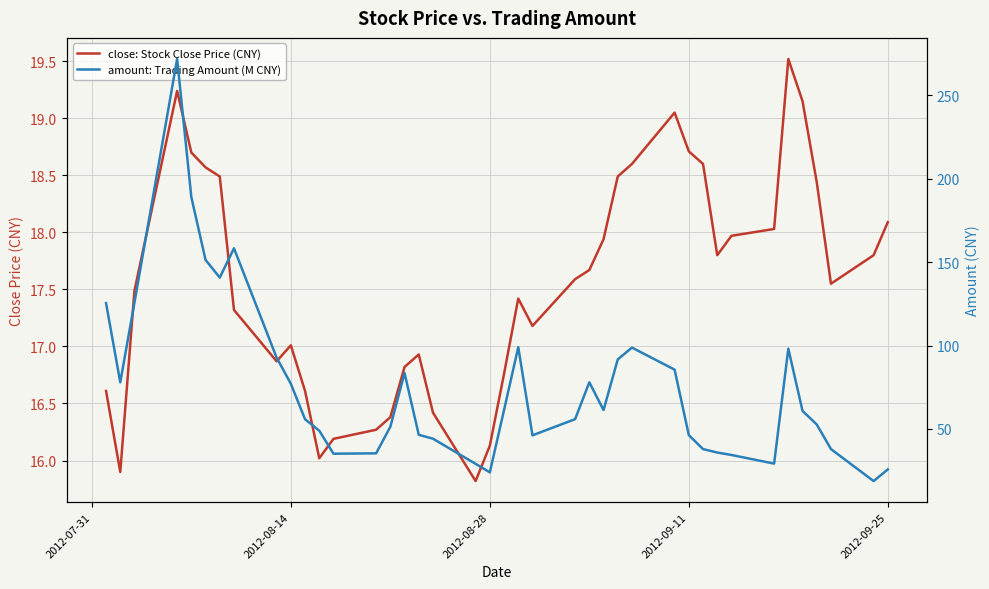

True or false: close: Stock Close Price (CNY) and amount: Trading Amount (M CNY) cross at least once.

False